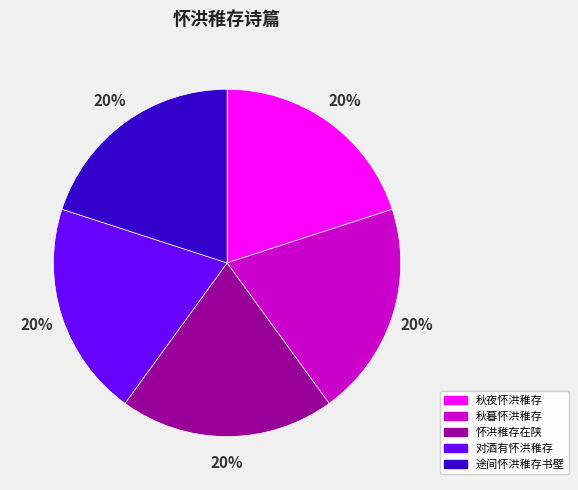

Do 途间怀洪稚存书壁 and 秋夜怀洪稚存 together represent more than half of the pie?

No